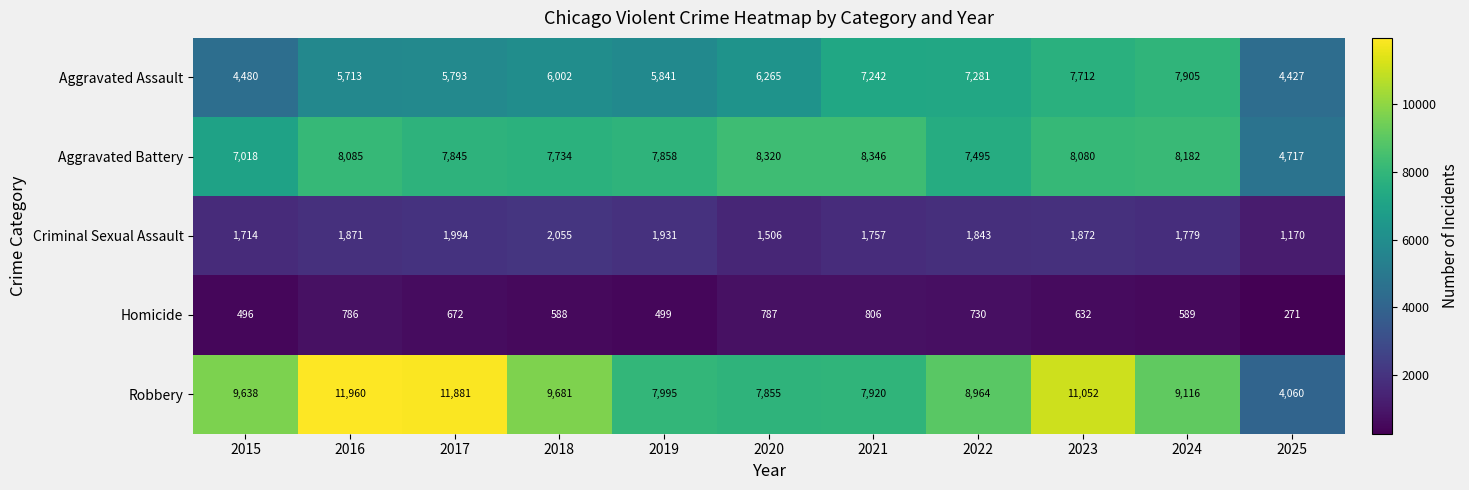

What is the sum of all Aggravated Battery values?

83680